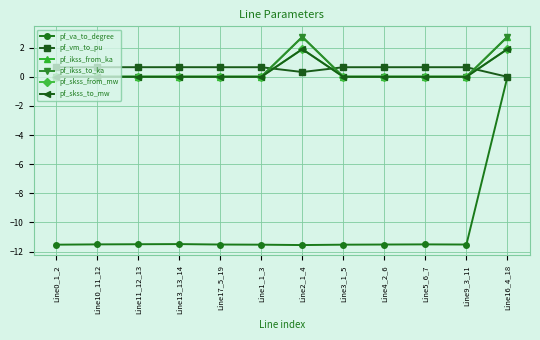

Does the chart have visible grid lines?

Yes